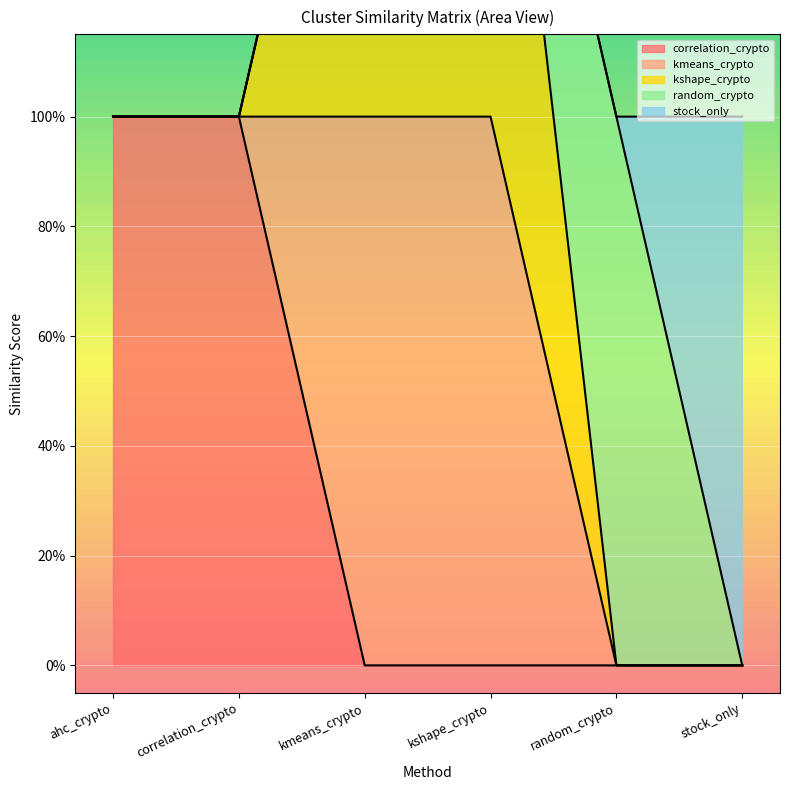

Where do kshape_crypto and correlation_crypto first cross each other?

correlation_crypto and kmeans_crypto